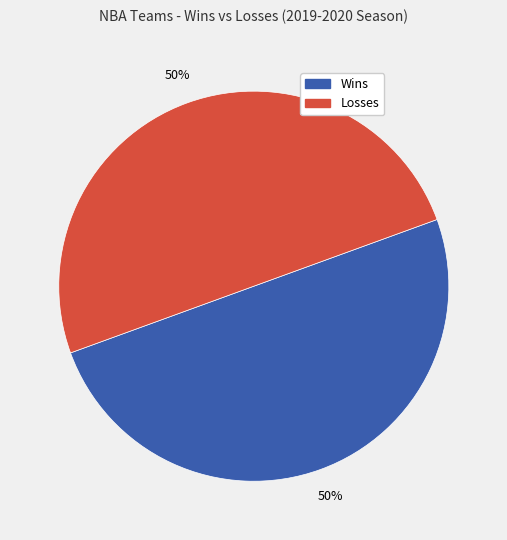

To the nearest percent, what is the average slice percentage?

50%